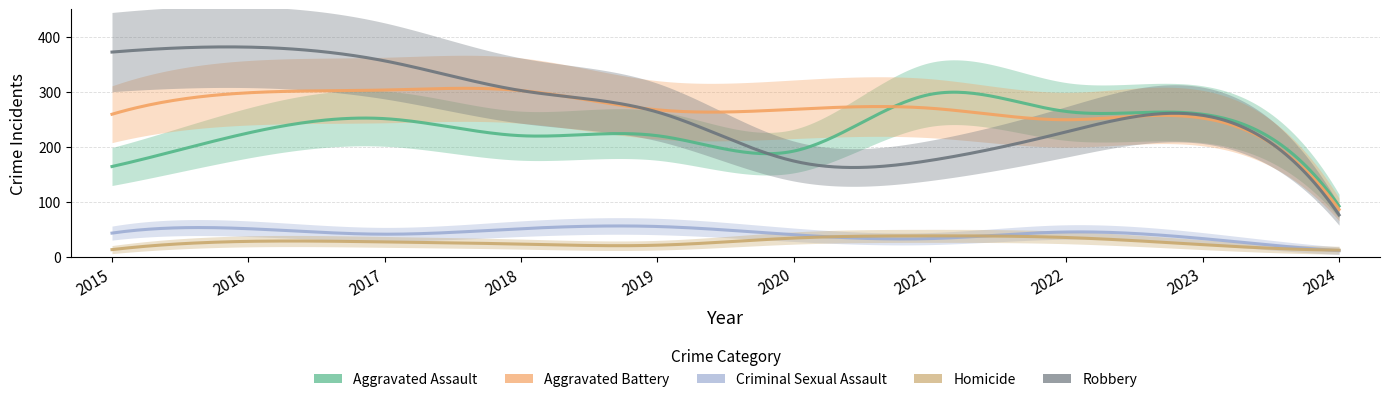

At which category does Aggravated Assault reach its first local valley?

2020